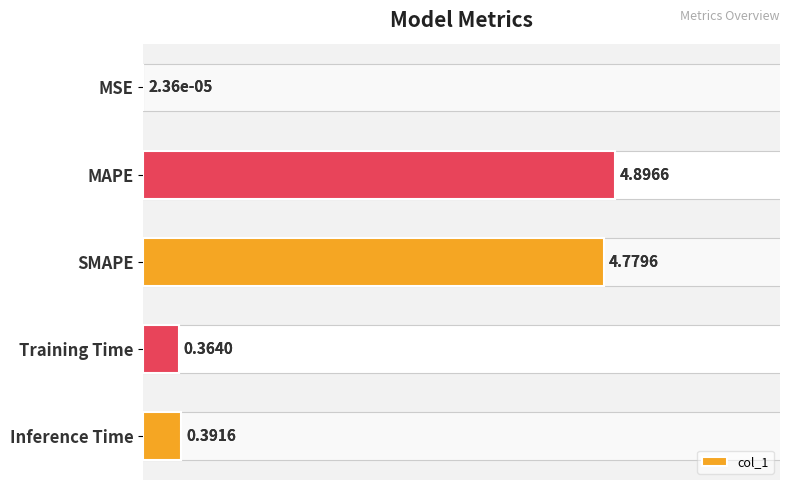

Reading left to right, extract all data points from this chart.

0.0	4.9	4.8	0.4	0.4